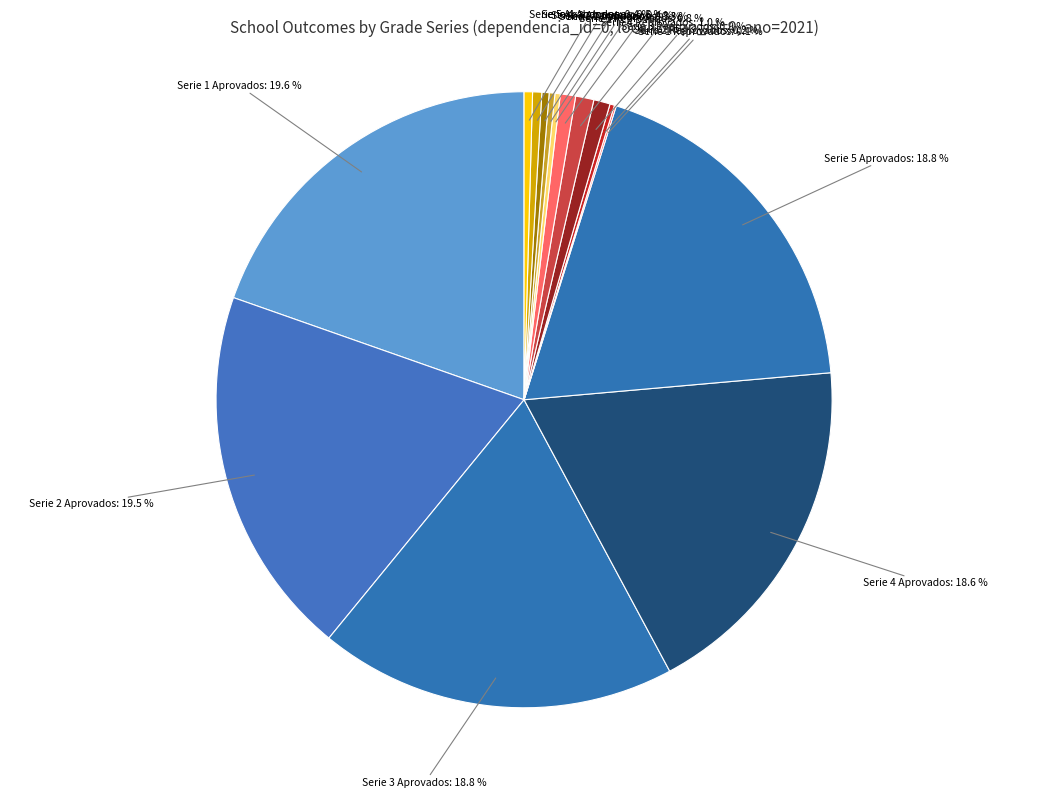

How much of the chart is everything except Serie 5 Abandonos?

99.6%